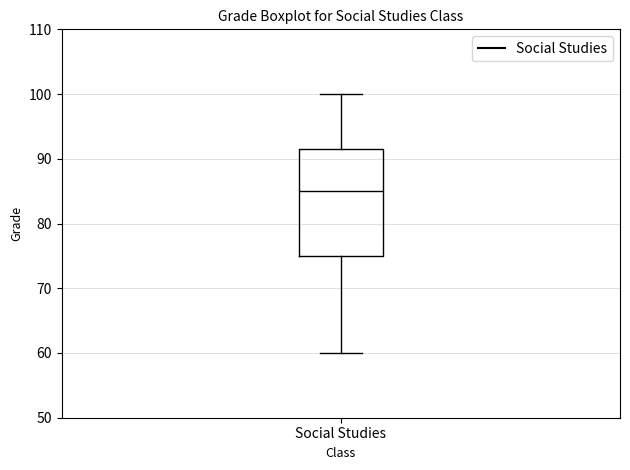

Read this box plot against the y-axis: the position of the median line, the range covered by the box, and the ends of both whiskers. The values are not printed on the chart, so give them approximately, as read against the axis.

median 85, box 75 to 92, whiskers 60 to 100